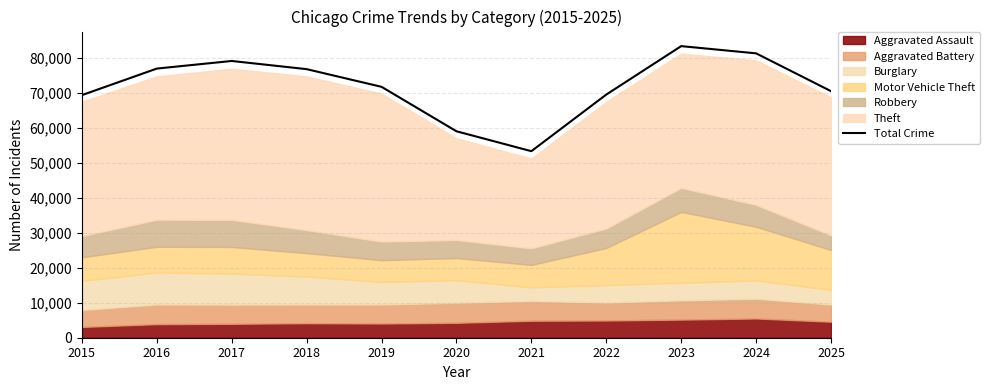

Reading left to right, list all the values displayed in this chart.

69302	76886	79059	76724	71674	58977	53288	69461	83299	81237	70436